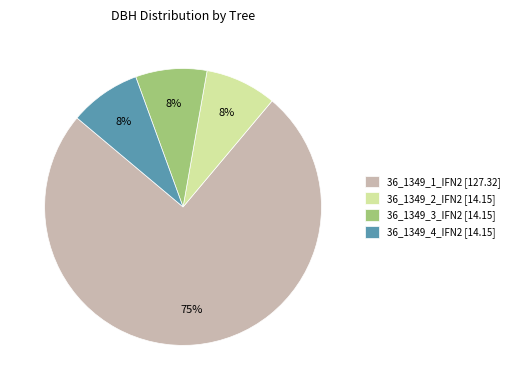

Approximately how many times larger is the value at 36_1349_2_IFN2 [14.15] compared to 36_1349_4_IFN2 [14.15]?

1.0